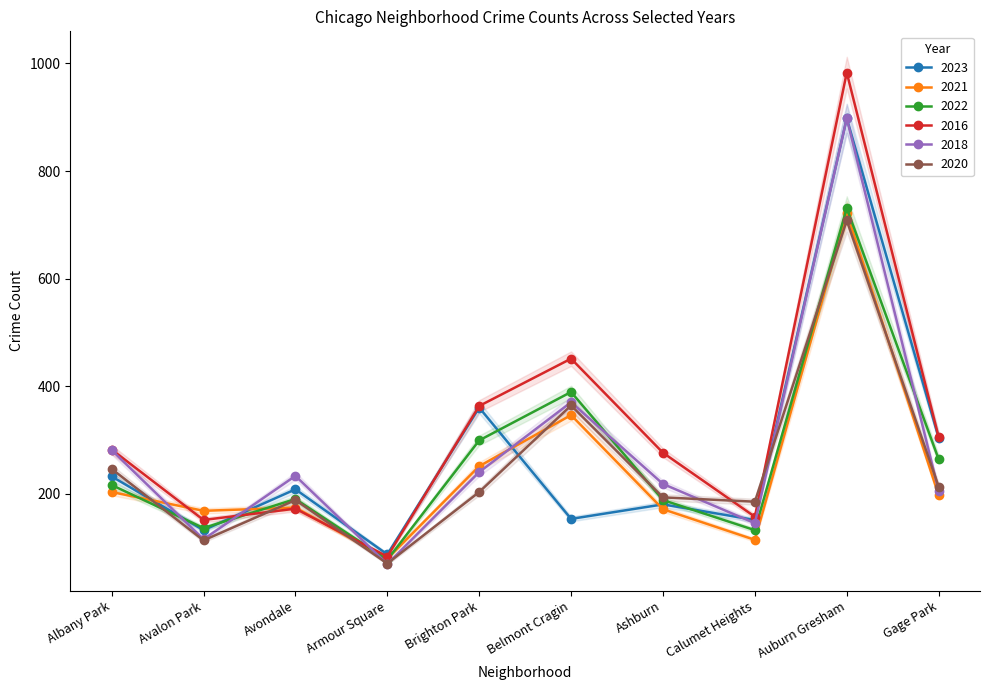

At which category is the sum across all series the highest?

Auburn Gresham